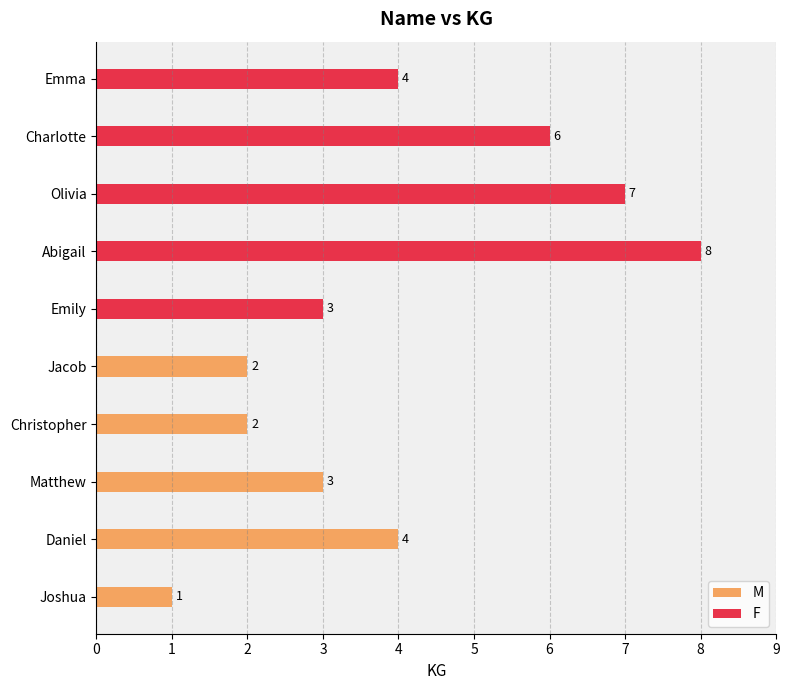

What is the value of the M bar at the 4th from the left?

2